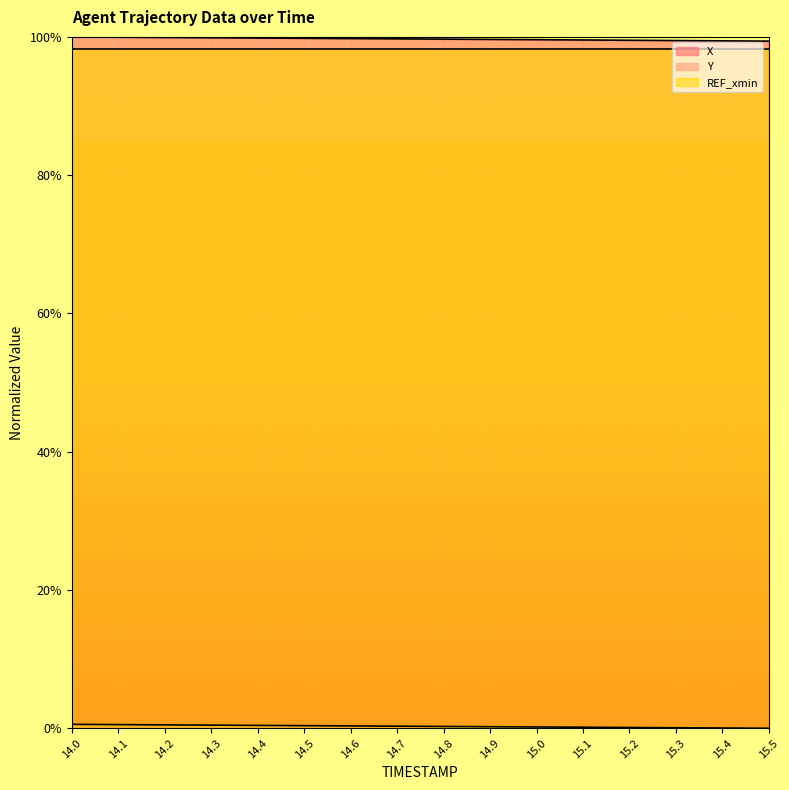

Is it true that Y equals 0.0 at 15.3?

True